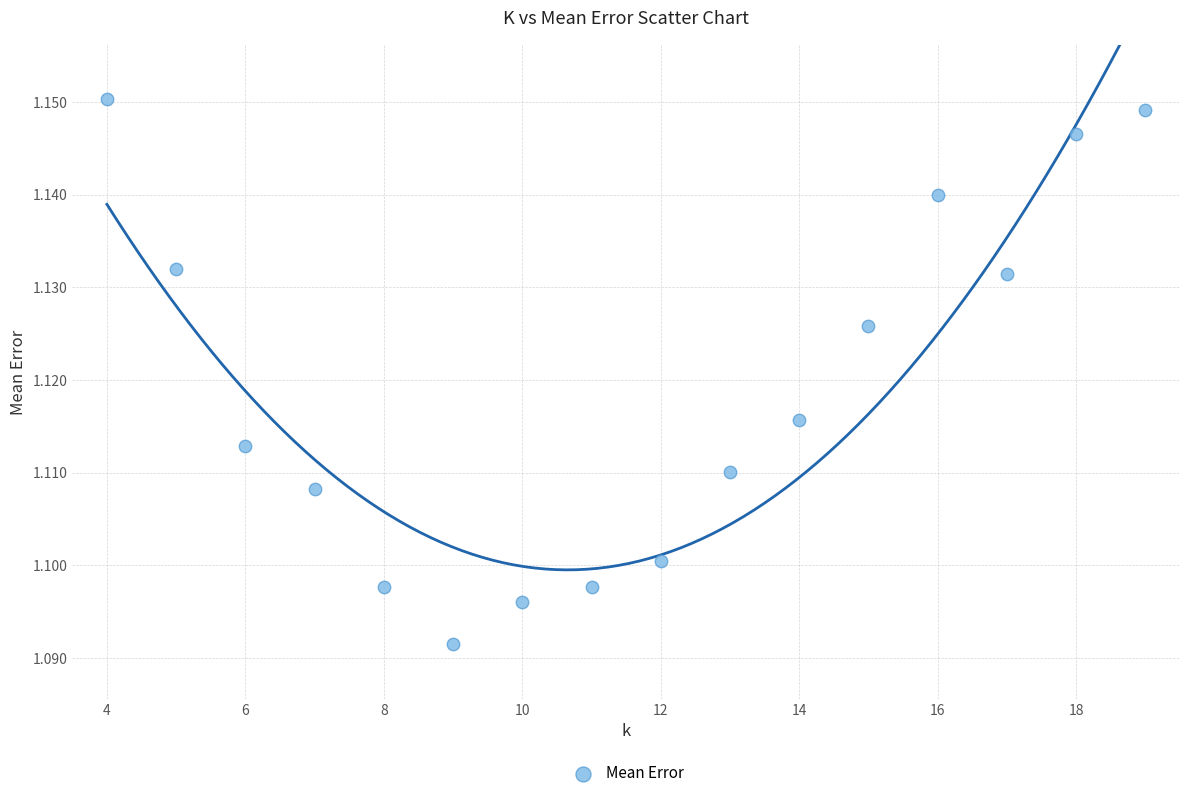

What is the range of X values (max minus min)?

15.0